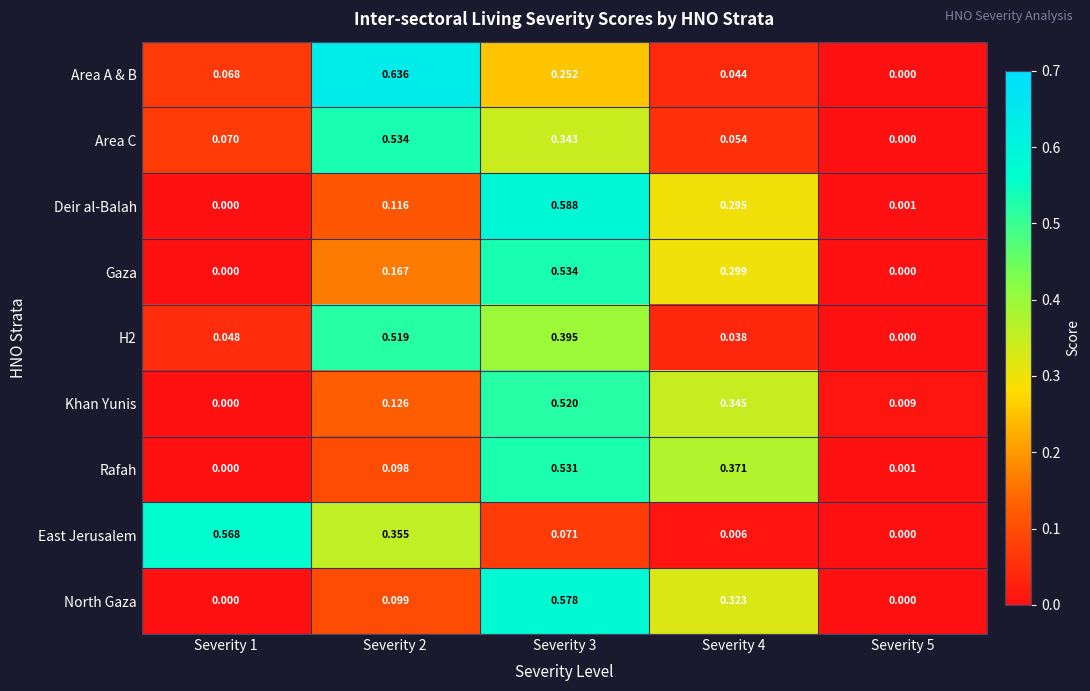

Count the number of data series in this chart.

9